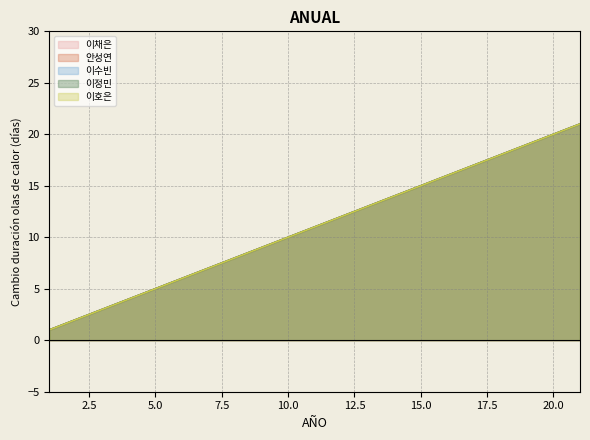

True or false: 안성연 has a value of 9 at 9.

True